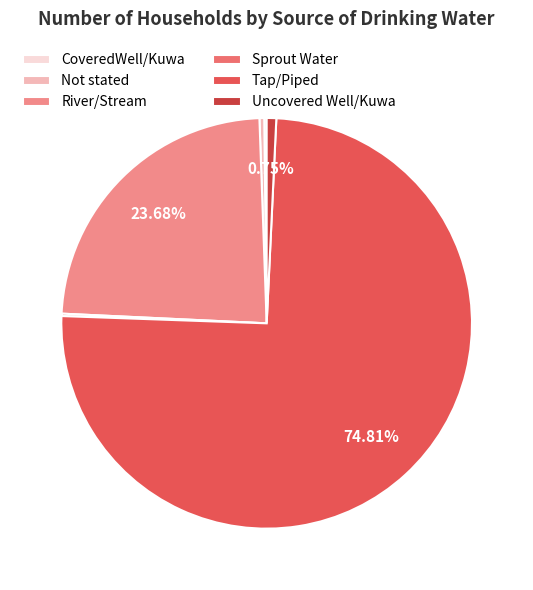

What portion of the pie excludes River/Stream?

76.3%